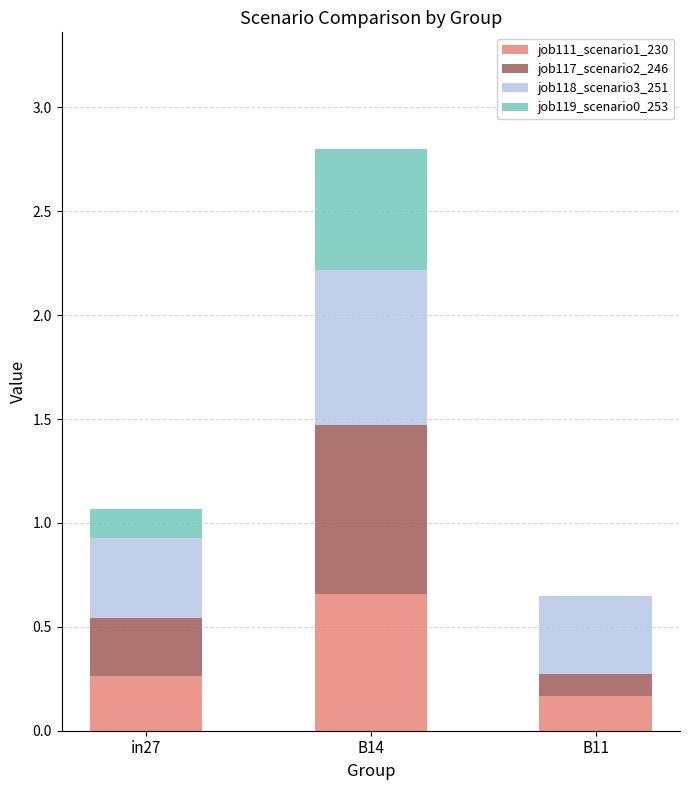

At which category is the sum across all series the highest?

B14